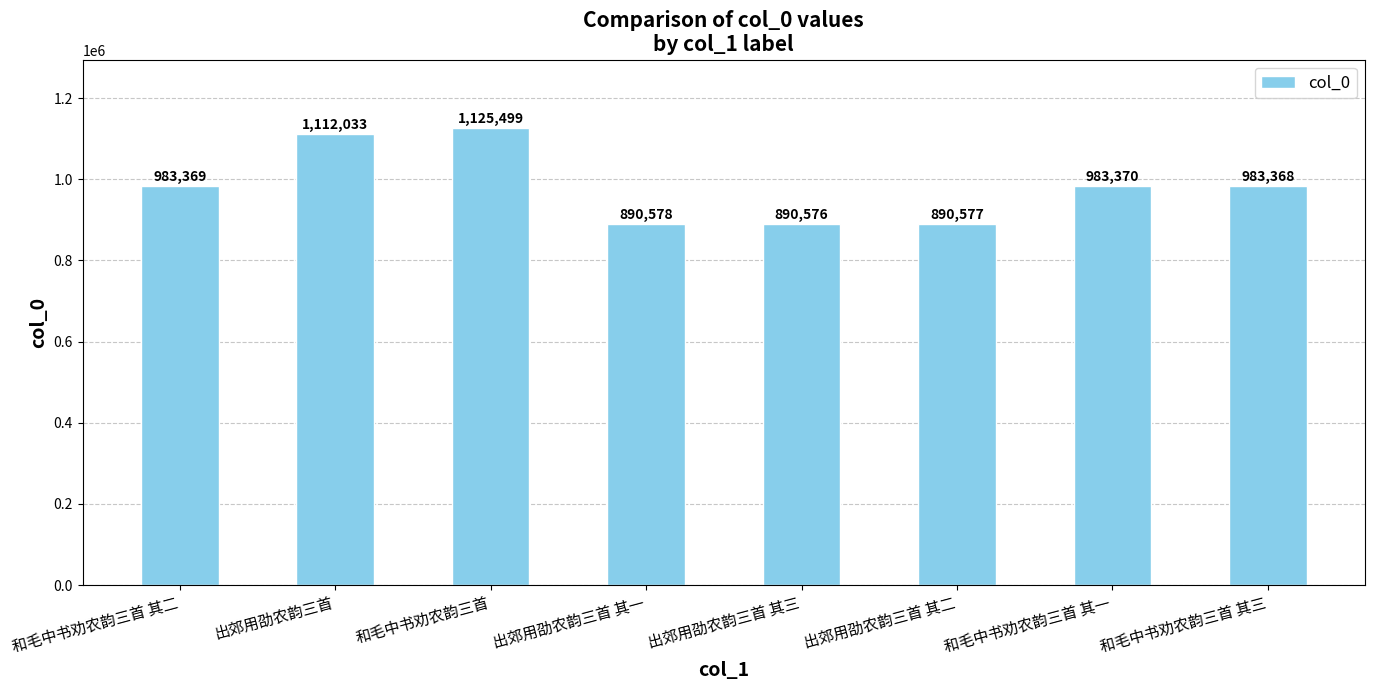

Reading left to right, what are all the values shown in this chart?

和毛中书劝农韵三首 其二=983369	出郊用劭农韵三首=1112033	和毛中书劝农韵三首=1125499	出郊用劭农韵三首 其一=890578	出郊用劭农韵三首 其三=890576	出郊用劭农韵三首 其二=890577	和毛中书劝农韵三首 其一=983370	和毛中书劝农韵三首 其三=983368